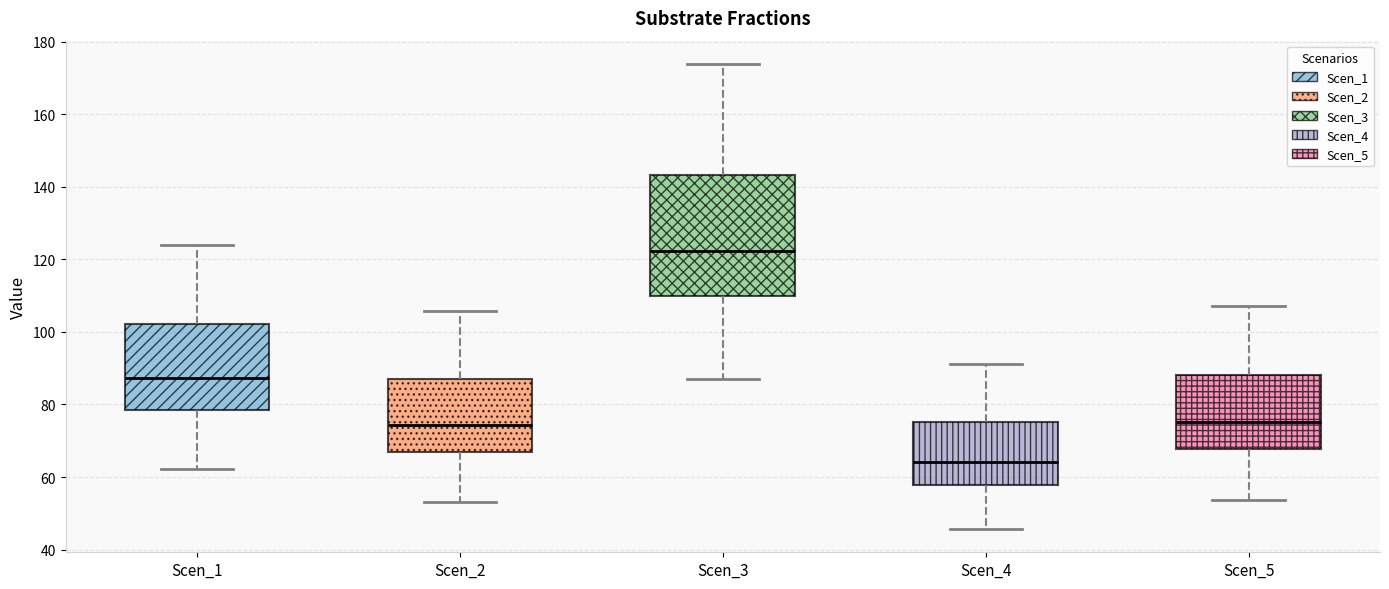

Which box has the lowest median line?

Scen_4